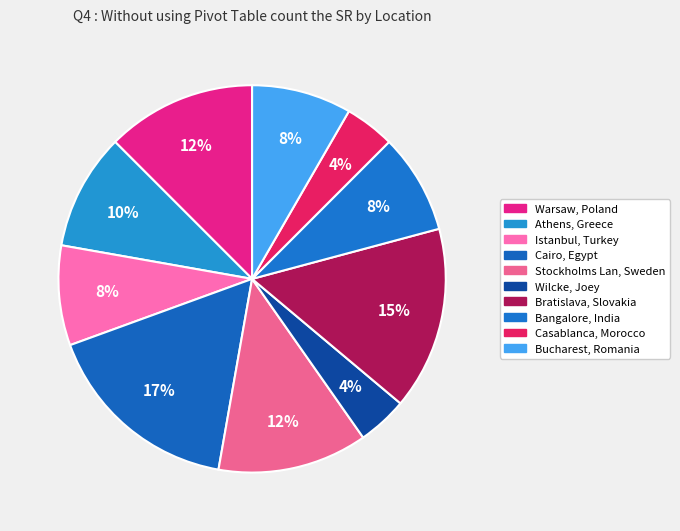

Count the number of slices in the pie.

10